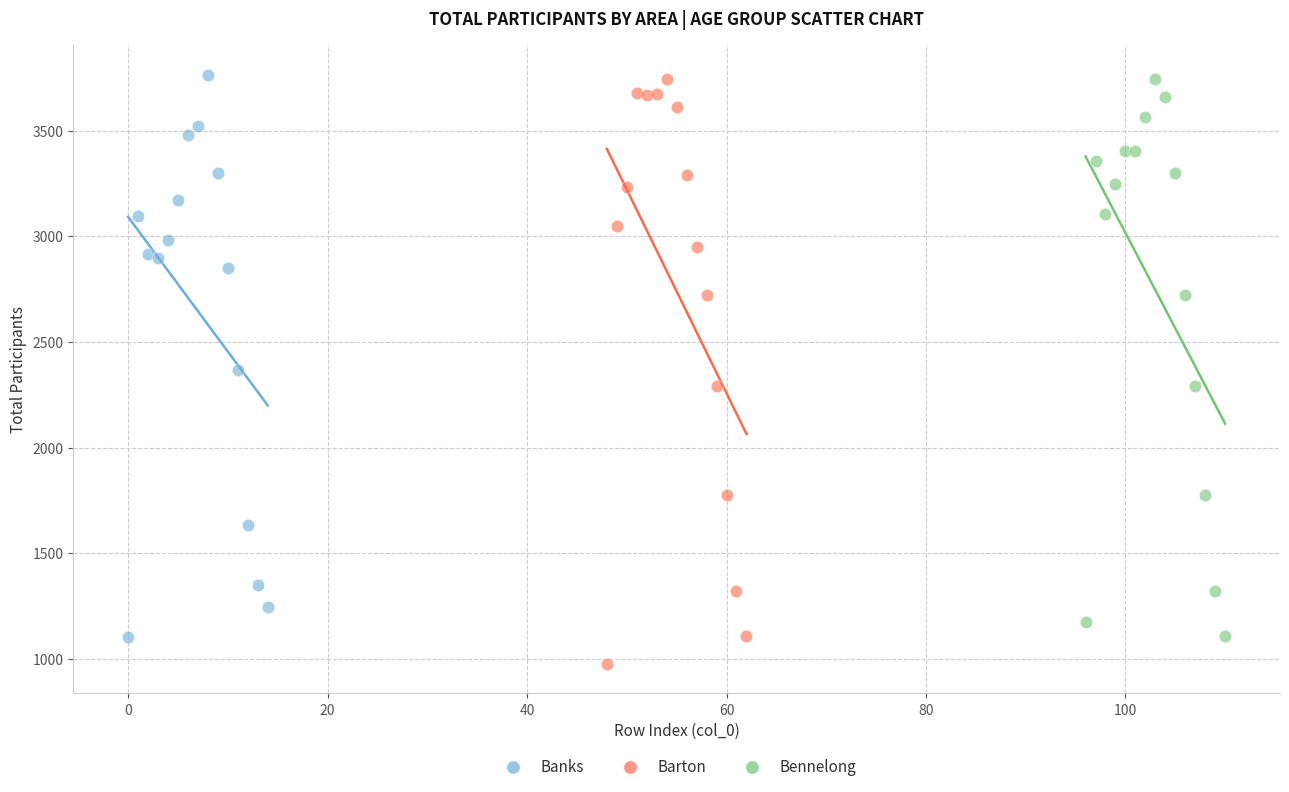

Which series contains the lowest Y value?

Barton